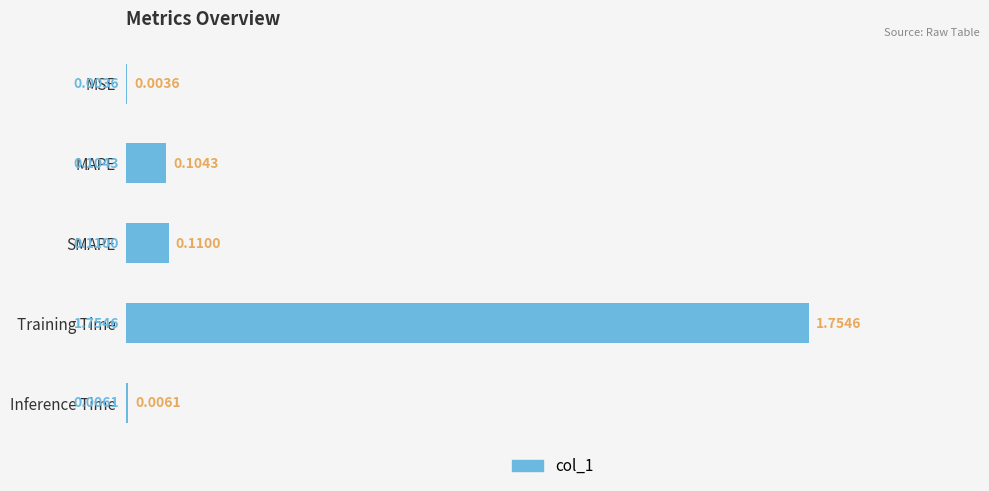

Which label corresponds to the largest value in the chart?

Training Time